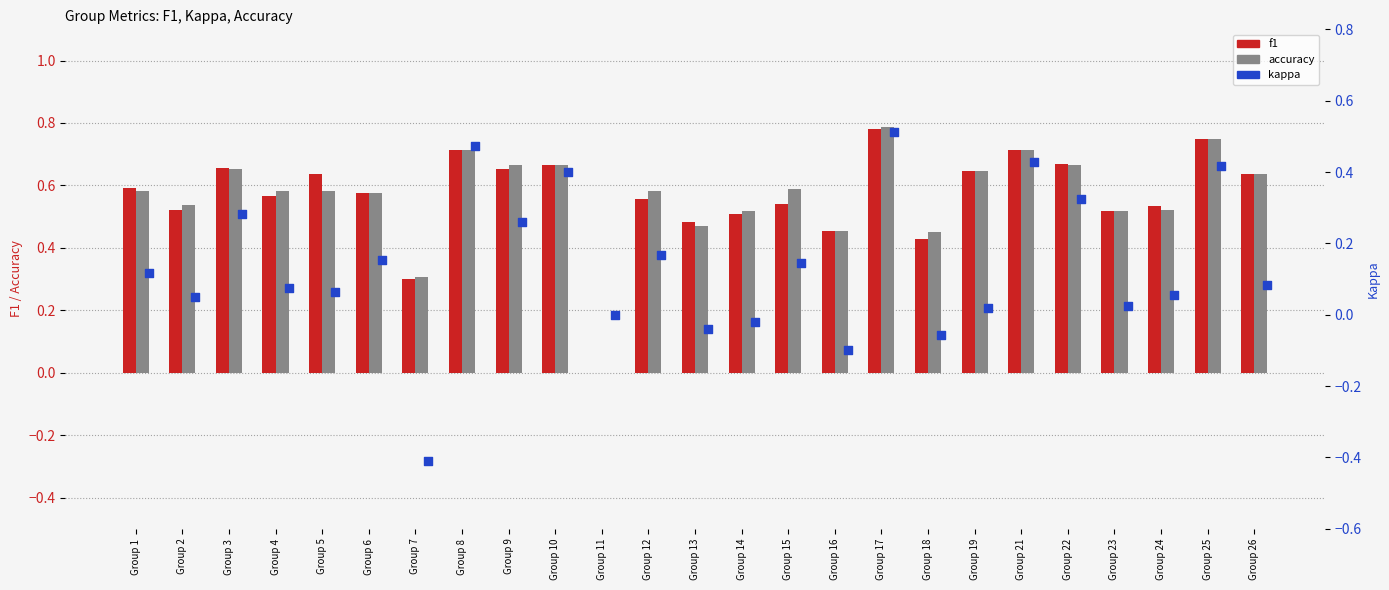

Is the value of f1 at Group 21 greater than the value of accuracy at Group 15?

Yes